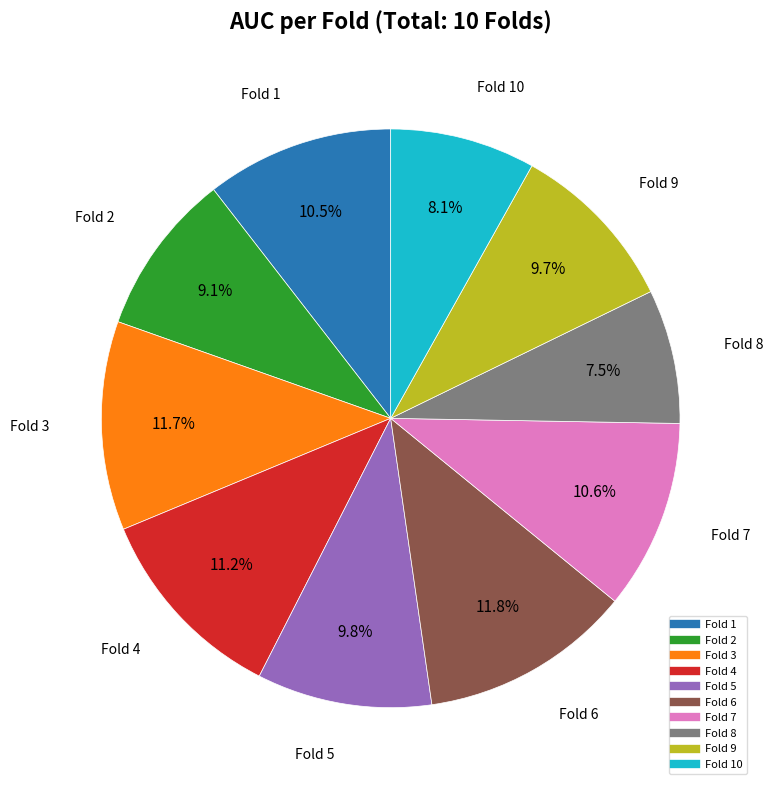

Is there any slice that represents more than half of the pie?

No